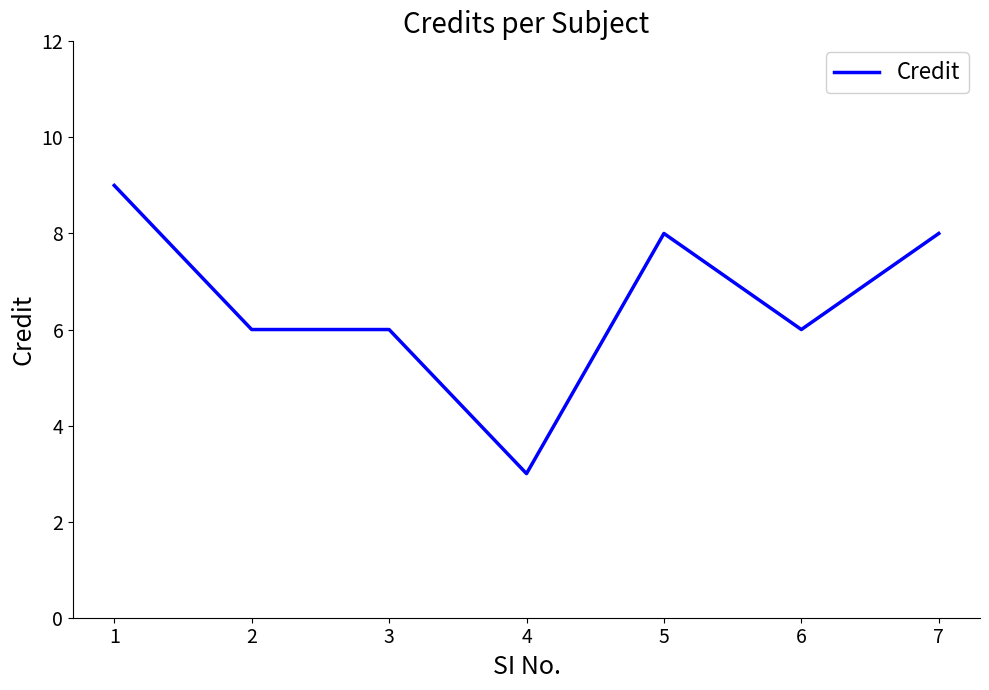

What is the sum of the values at 6 and 1?

15